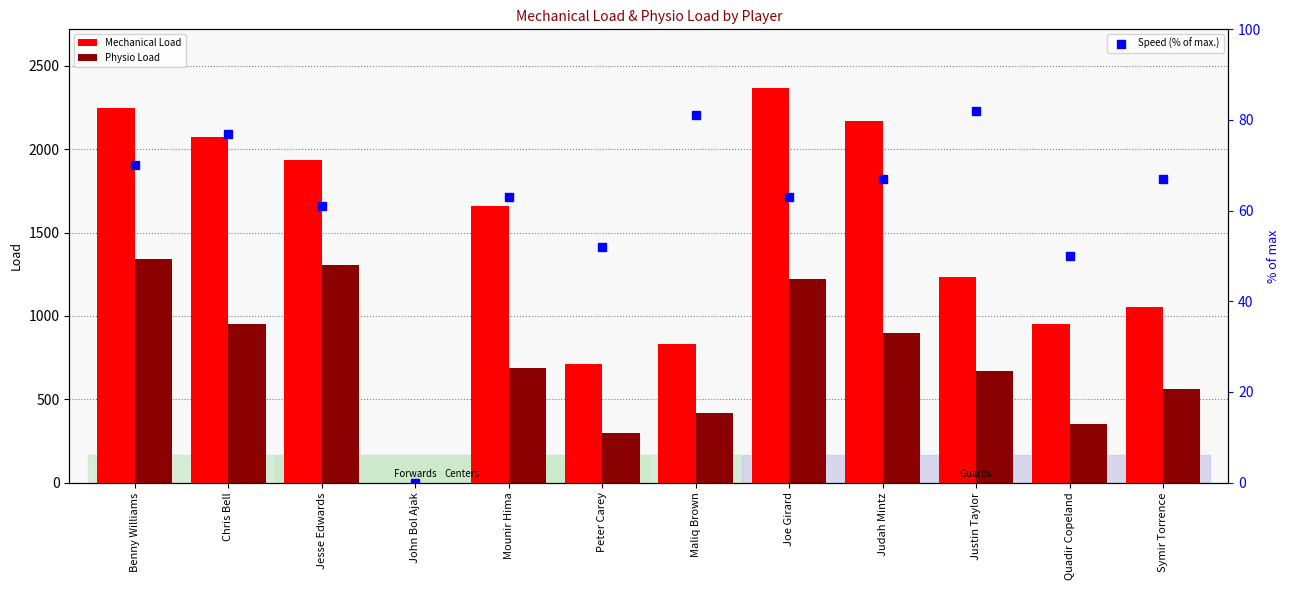

List the series in order of their peak value, lowest first.

Speed (% of max.), Physio Load, Mechanical Load